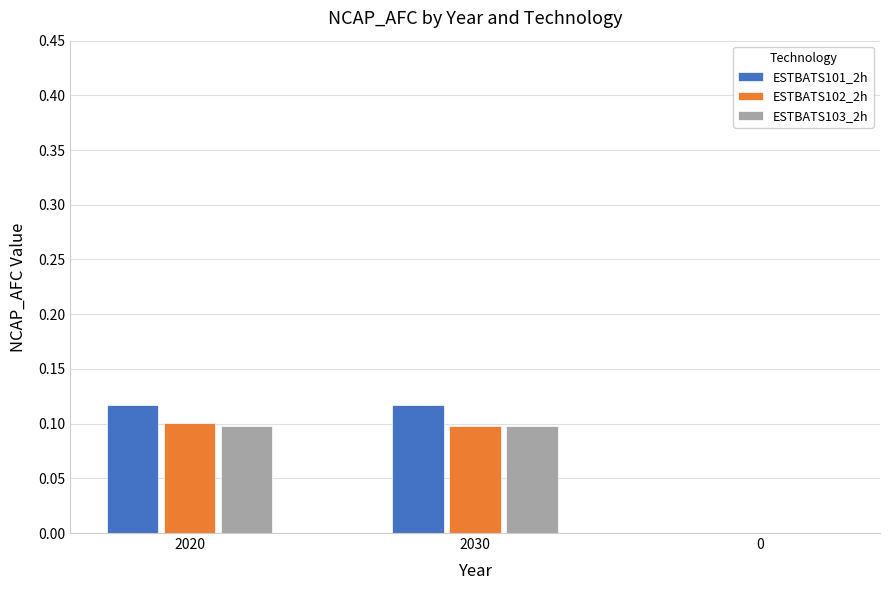

Which series has the largest total across all categories?

ESTBATS101_2h